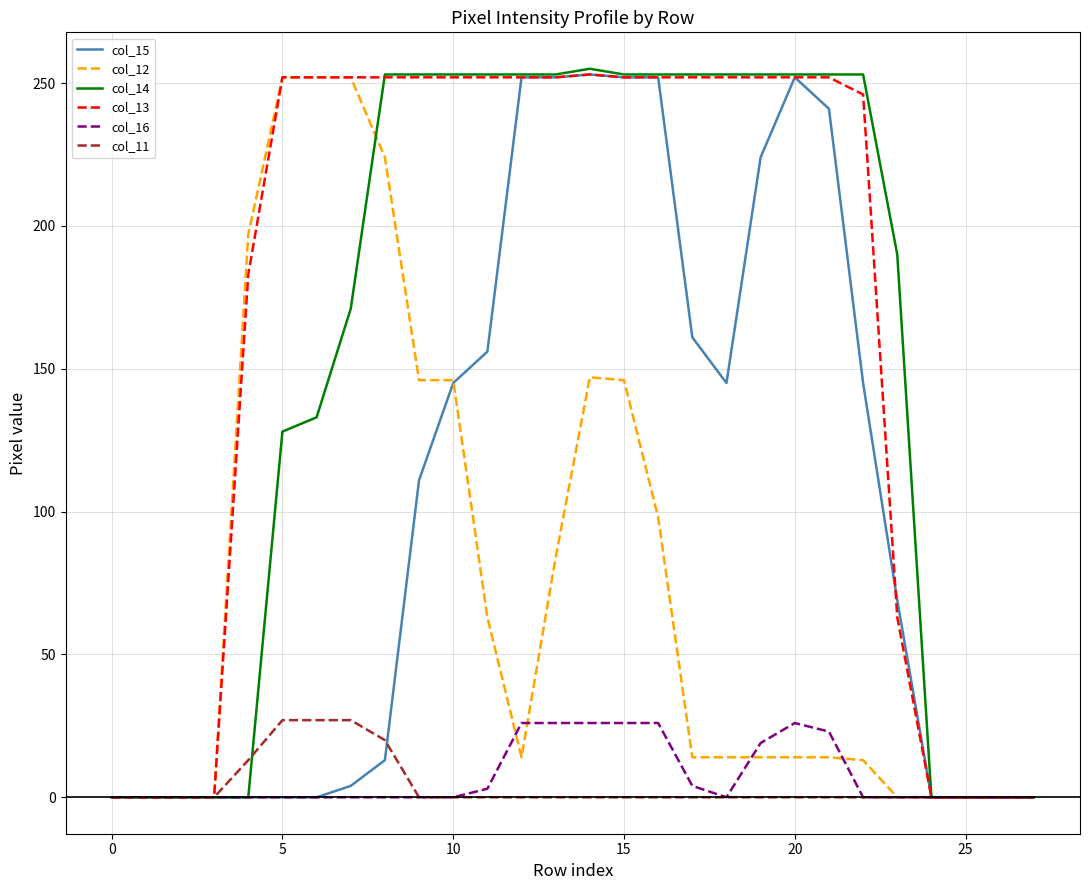

Count the number of categories in the chart.

28